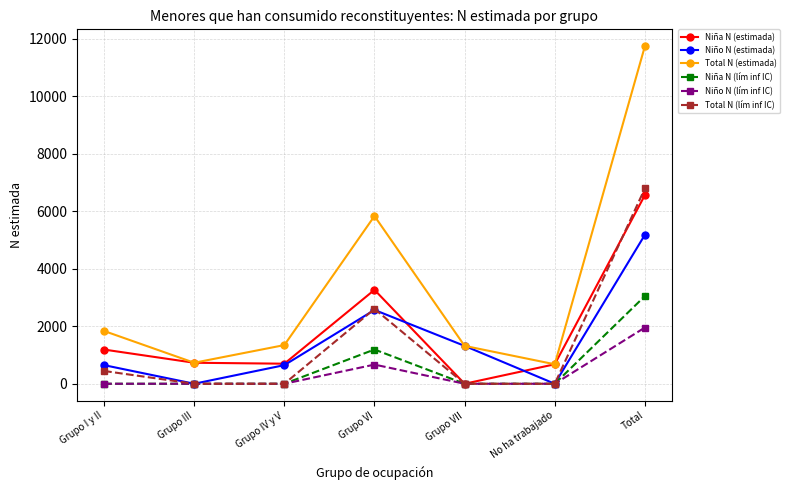

Which category has the highest value in the Niño N (lím inf IC) series?

Total